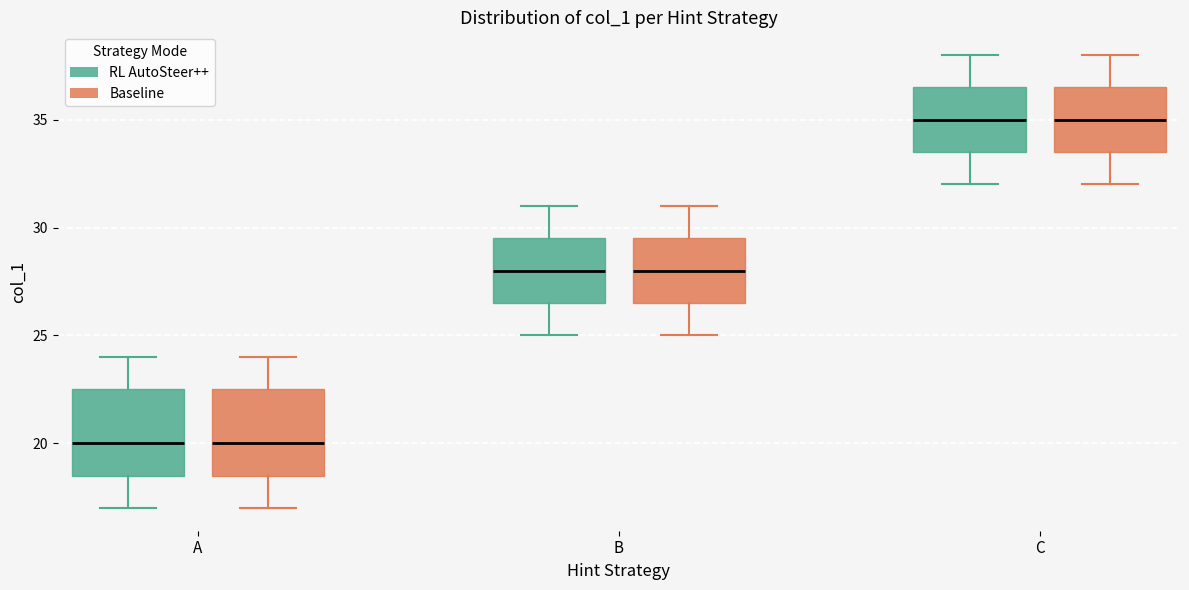

Where does the median line of the box for C (Baseline) sit on the y-axis? The values are not printed on the chart, so give them approximately, as read against the axis.

35.0